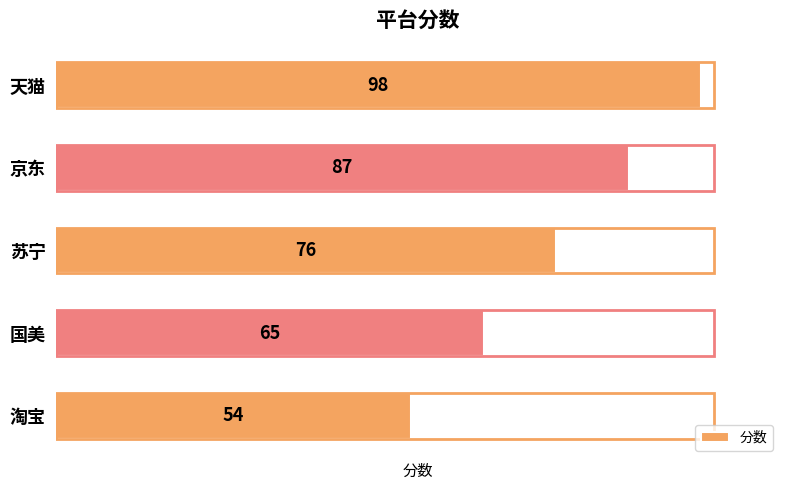

Where is the data nearest to the value 76?

苏宁